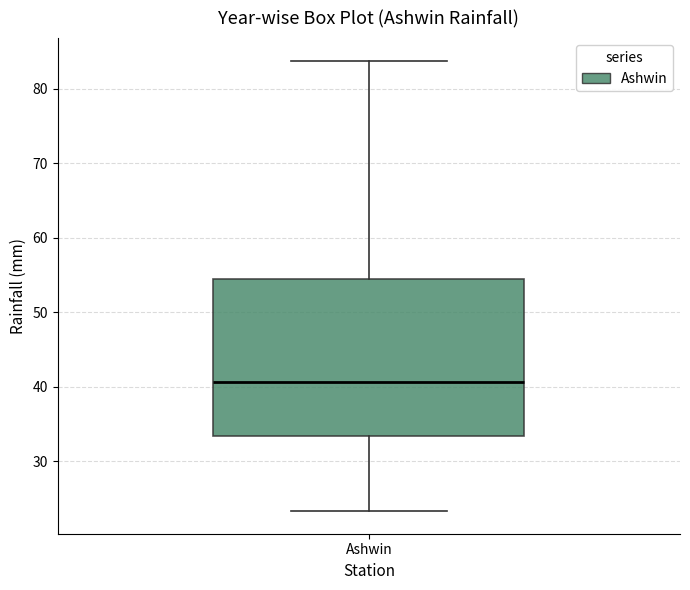

Read this box plot against the y-axis: the position of the median line, the range covered by the box, and the ends of both whiskers. The values are not printed on the chart, so give them approximately, as read against the axis.

median 41, box 33 to 55, whiskers 23 to 84